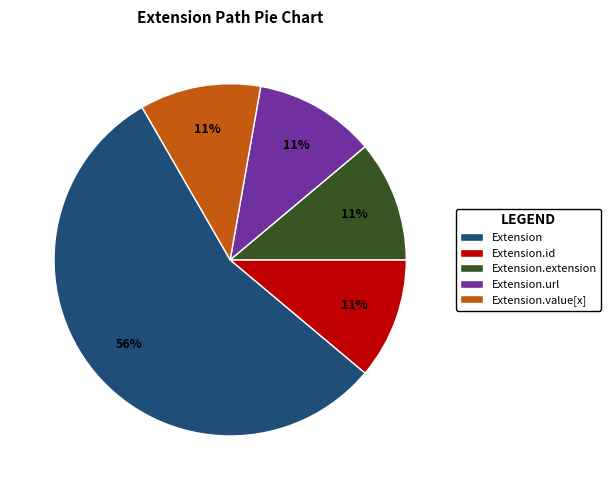

How many slices are in this pie chart?

5